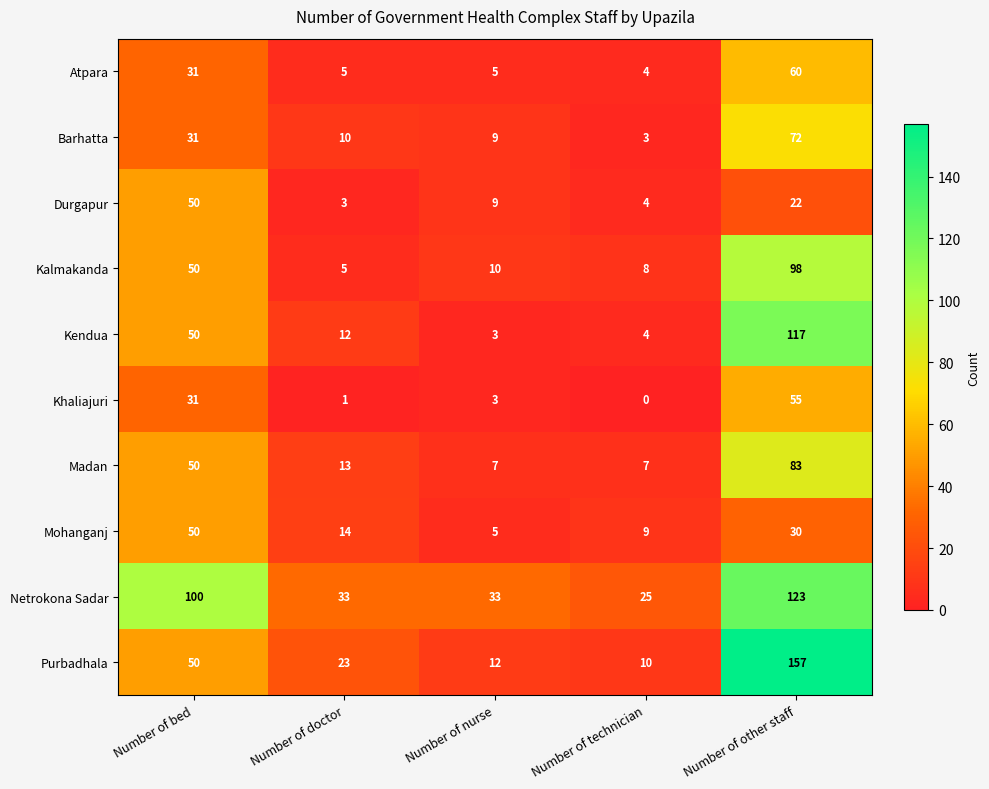

At which category is the sum across all series the highest?

Number of other staff